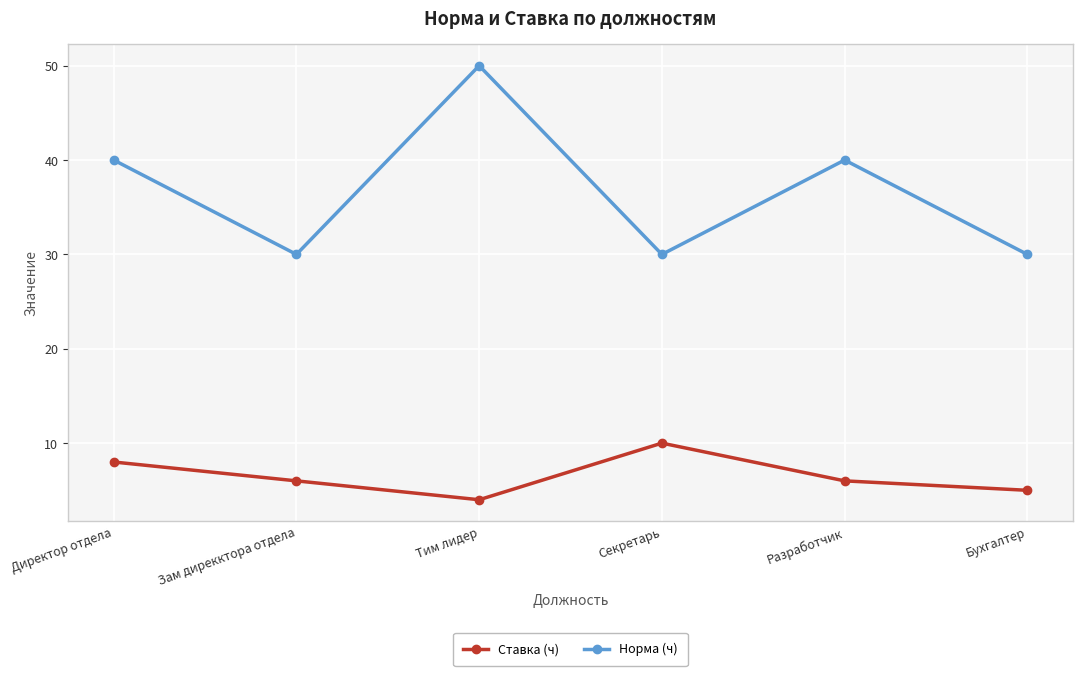

What is the sum of all Норма (ч) values?

220